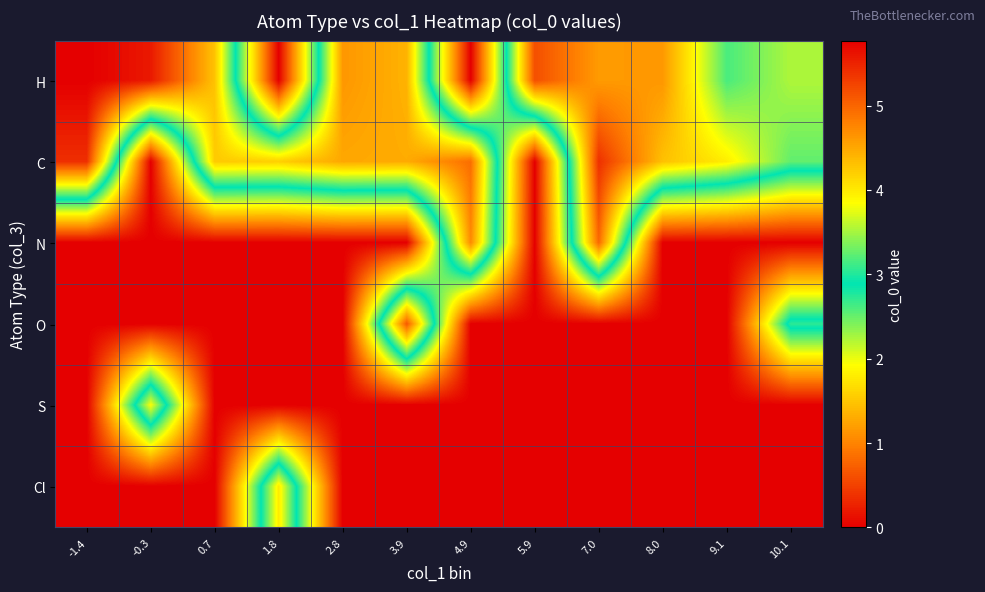

At which category does the chart reach its peak across all series?

-1.4